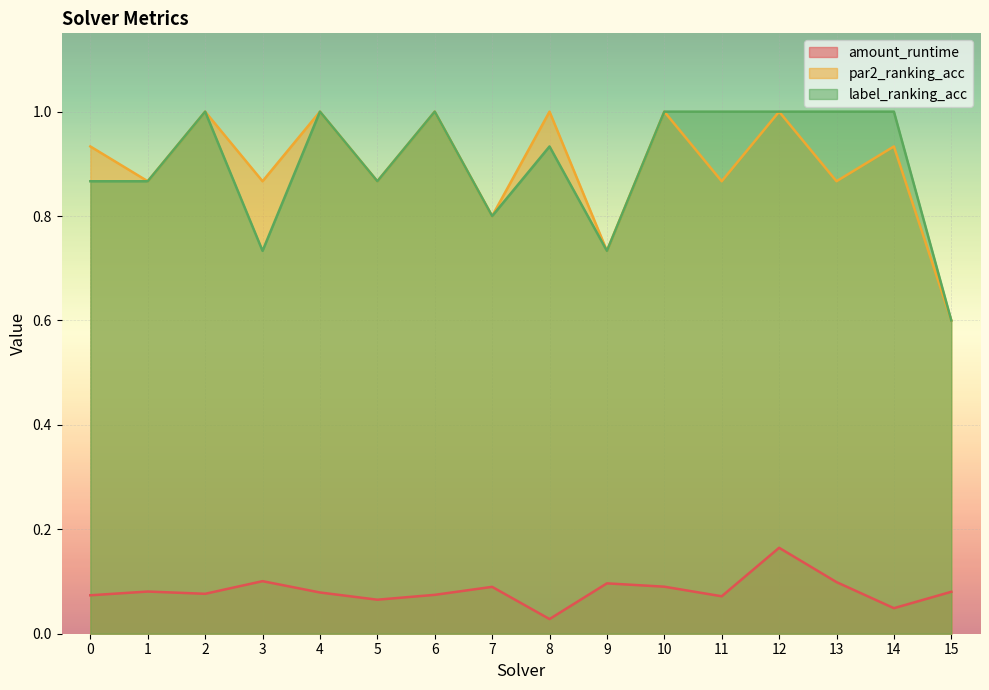

The value of par2_ranking_acc at 15 is 1.0. True or false?

False